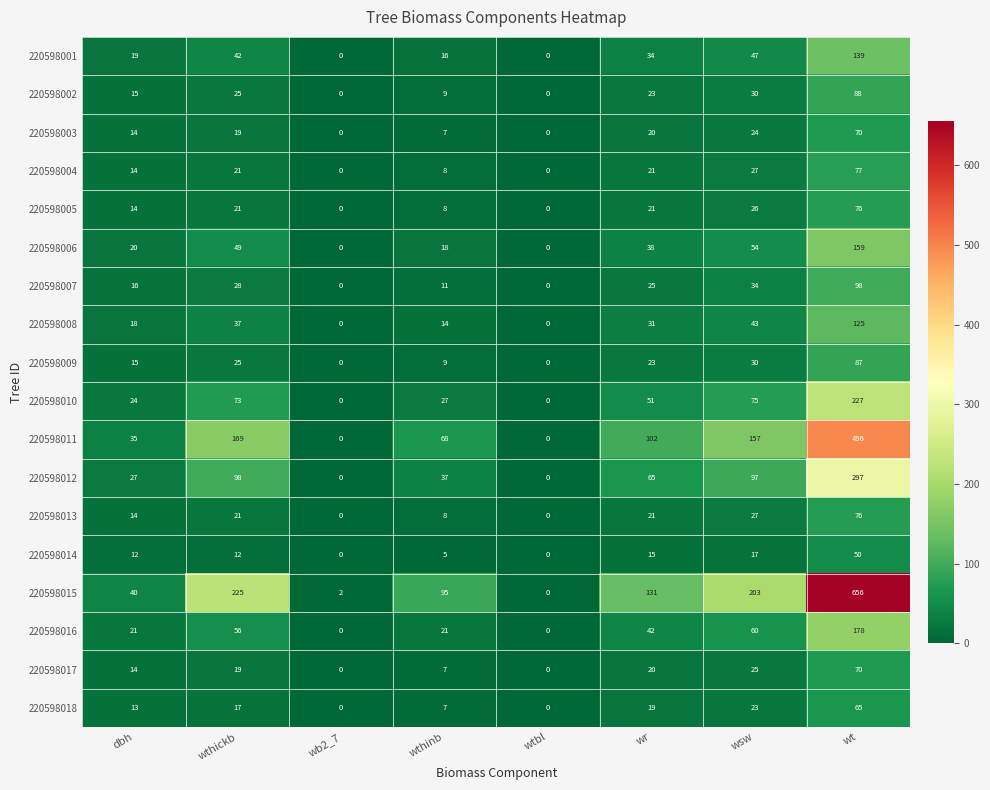

Which series has the widest spread of values?

220598015